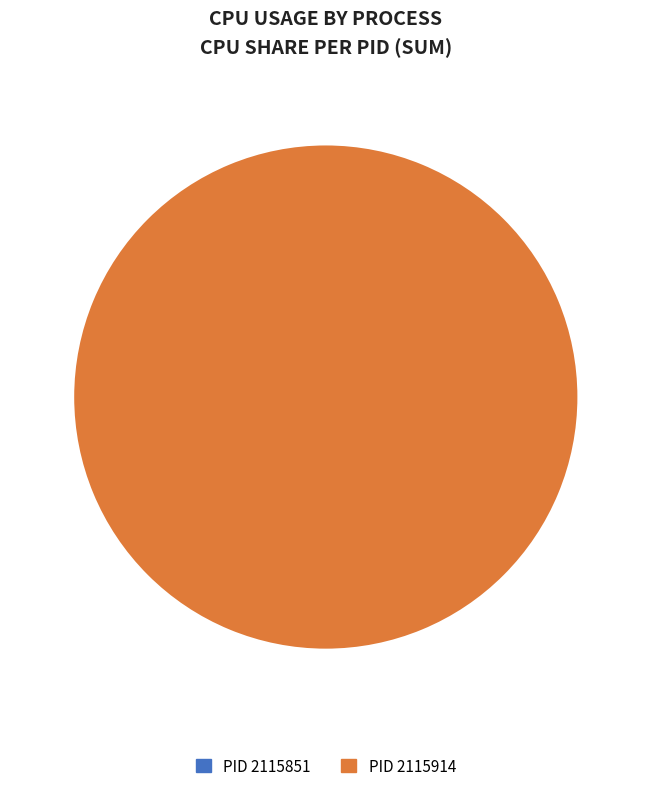

Count the number of slices in the pie.

2